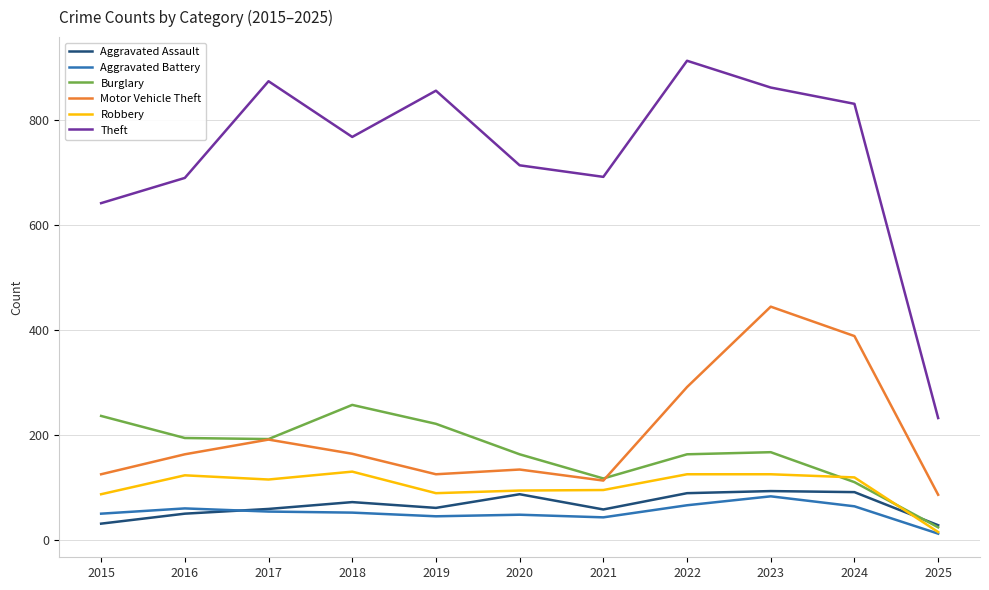

Rank the series at 2015 from highest to lowest value.

Theft, Burglary, Motor Vehicle Theft, Robbery, Aggravated Battery, Aggravated Assault